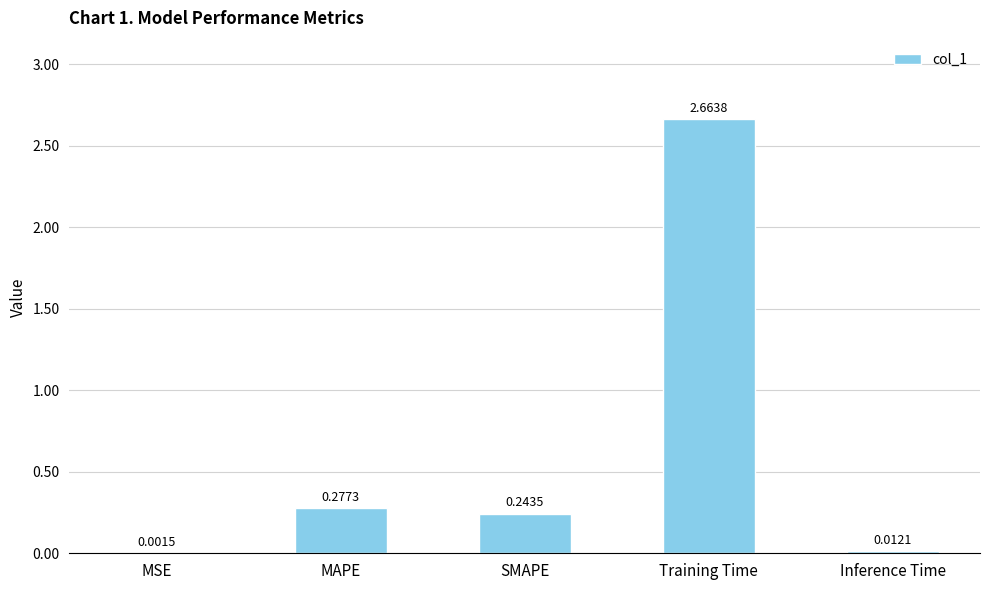

What is the sum of all values?

3.2